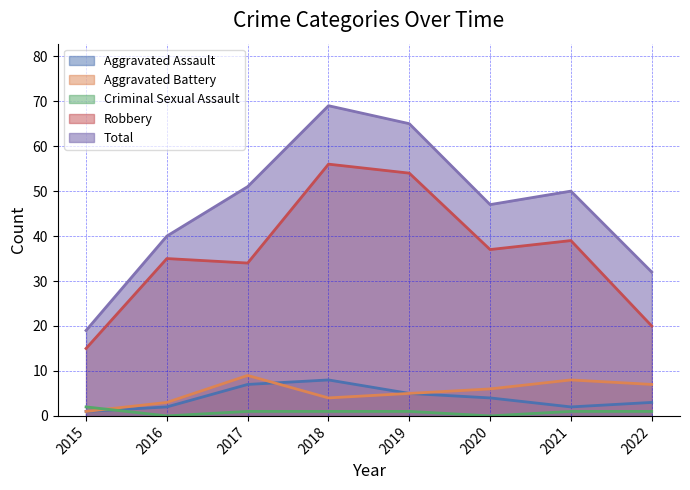

How many interior local peaks does the Robbery series have?

3